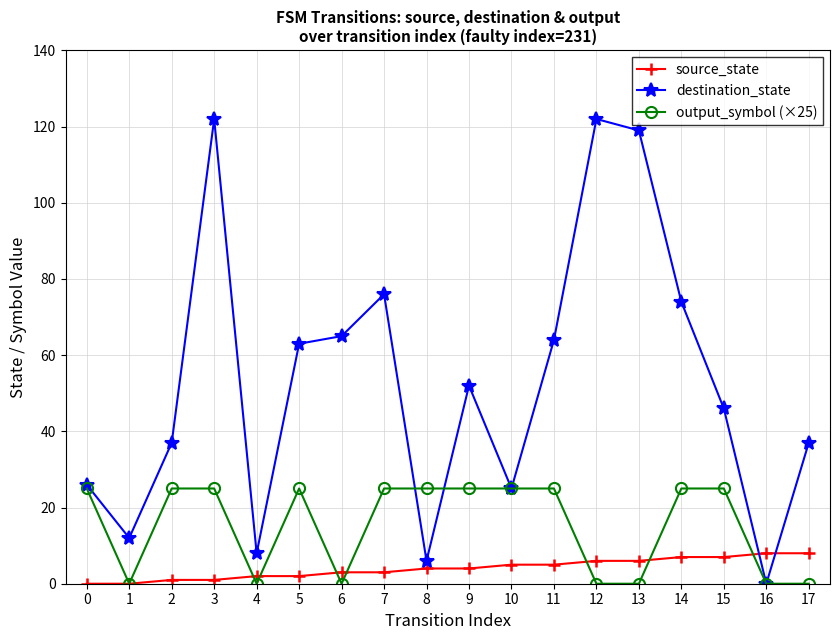

What is the value of the destination_state point at the 16th from the left?

46